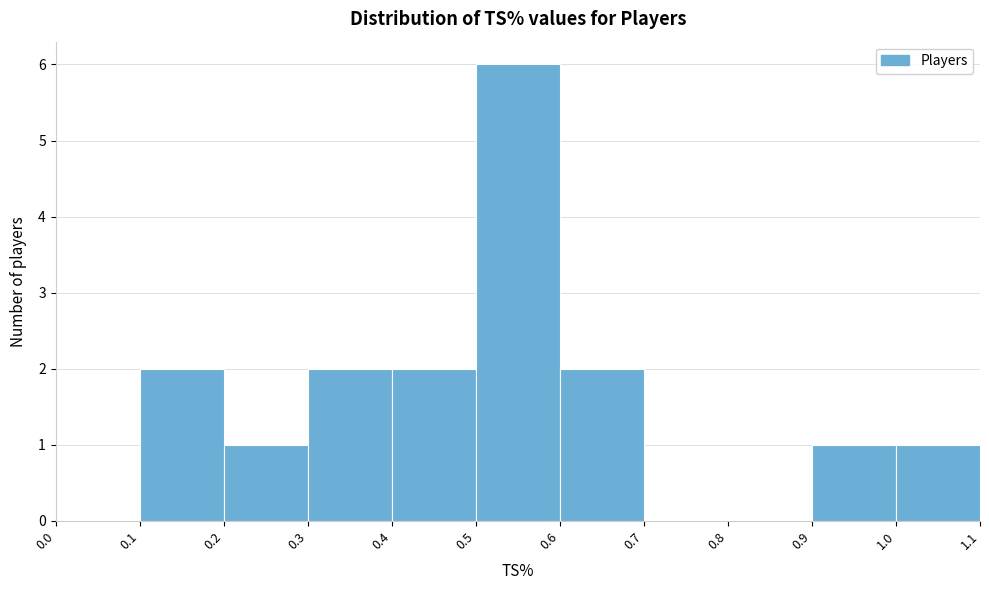

Reading left to right, list every bar in this chart as the range it spans on the x-axis followed by its height. The values are not printed on the chart, so give them approximately, as read against the axis.

0.0 to 0.1: 0
0.1 to 0.2: 2
0.2 to 0.3: 1
0.3 to 0.4: 2
0.4 to 0.5: 2
0.5 to 0.6: 6
0.6 to 0.7: 2
0.7 to 0.8: 0
0.8 to 0.9: 0
0.9 to 1.0: 1
1.0 to 1.1: 1